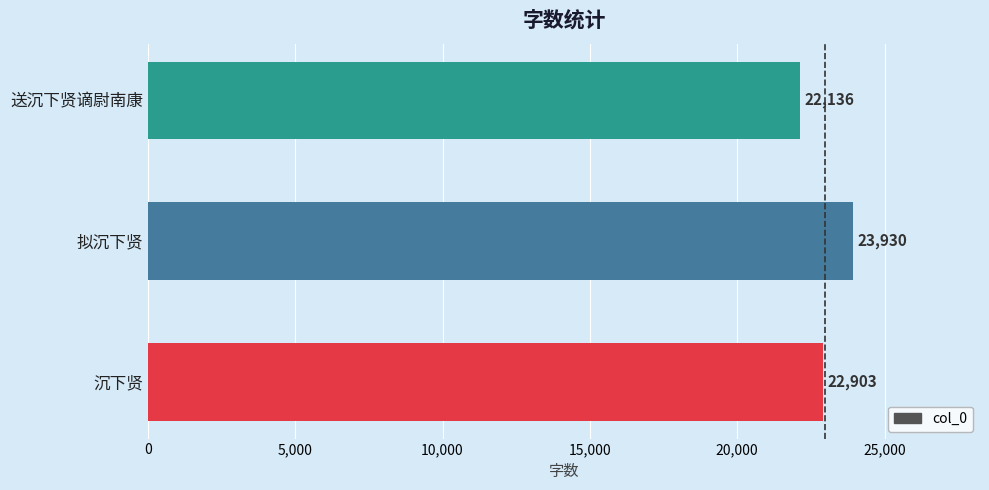

Between 沉下贤 and 拟沉下贤, which is larger?

拟沉下贤